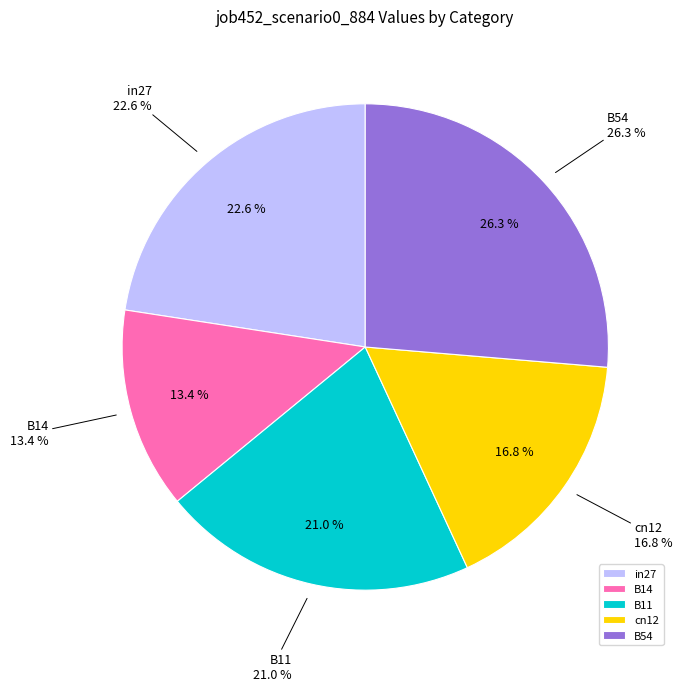

To the nearest percent, what is the average slice percentage?

20%